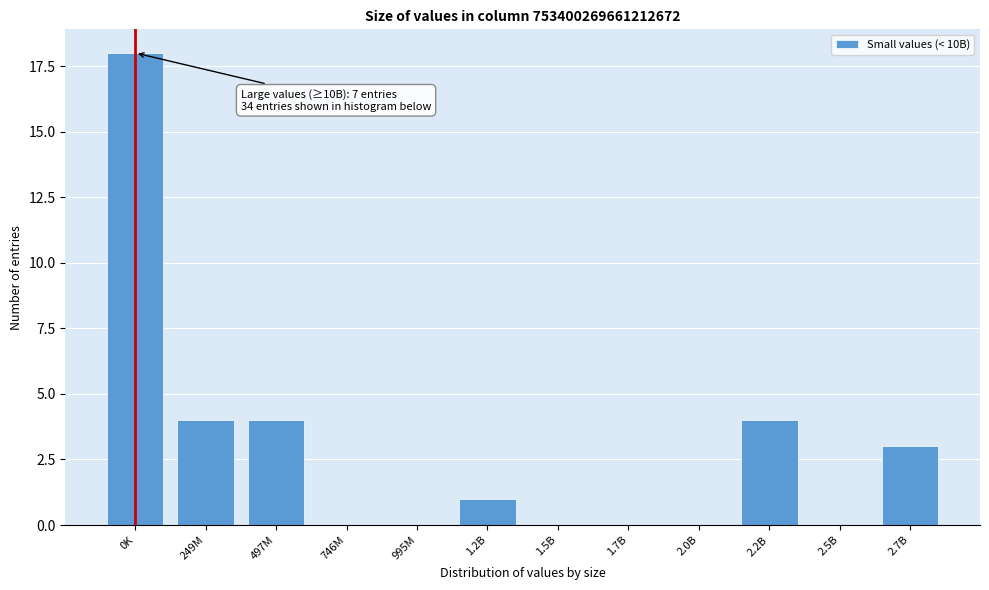

Reading left to right, what are all the values shown in this chart?

0K=18	249M=4	497M=4	746M=0	995M=0	1.2B=1	1.5B=0	1.7B=0	2.0B=0	2.2B=4	2.5B=0	2.7B=3